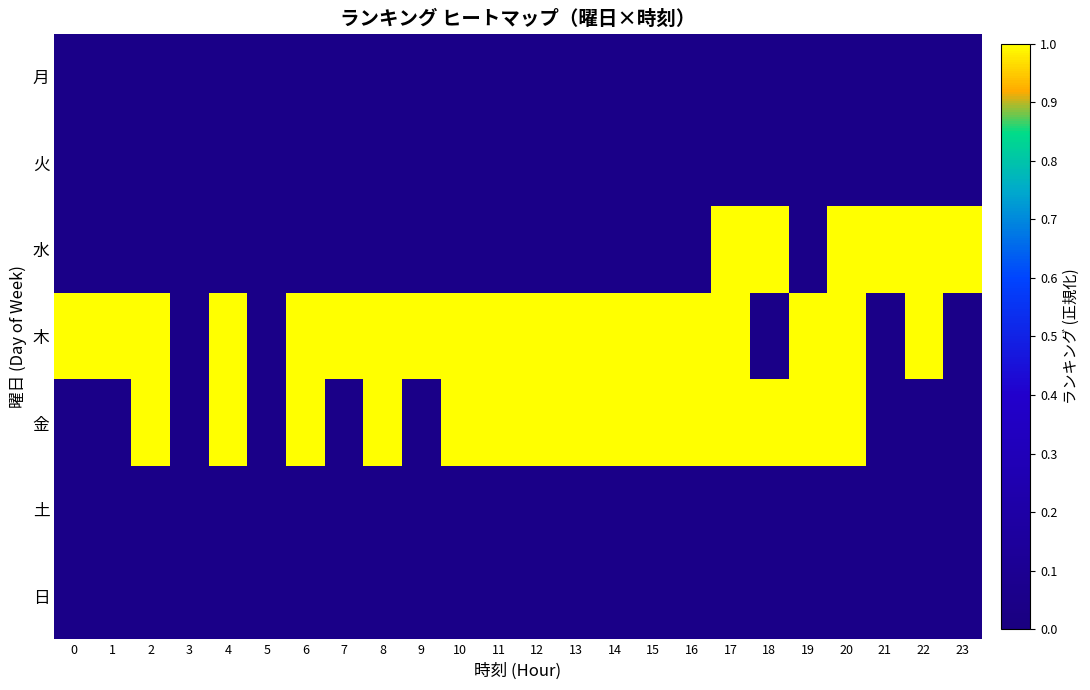

Which has a higher value, 19 or 20?

19